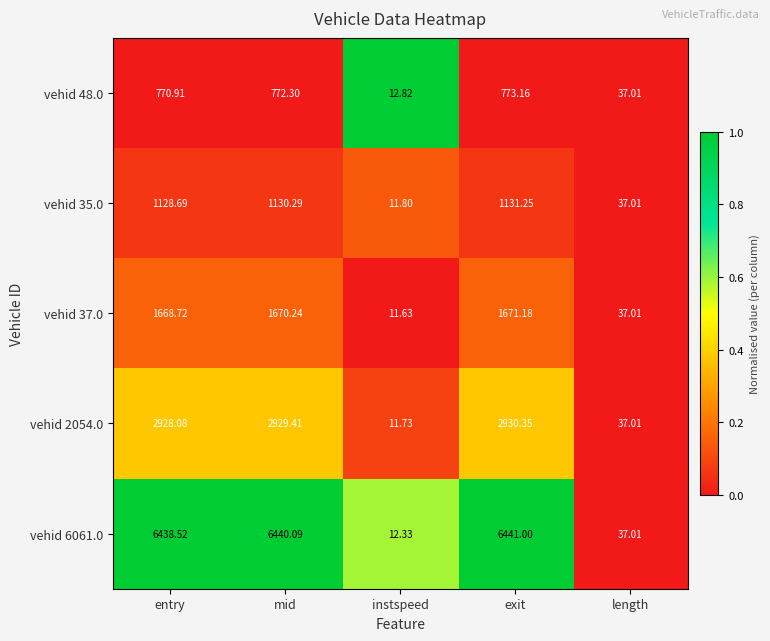

Which series changed the most between entry and instspeed?

vehid 6061.0